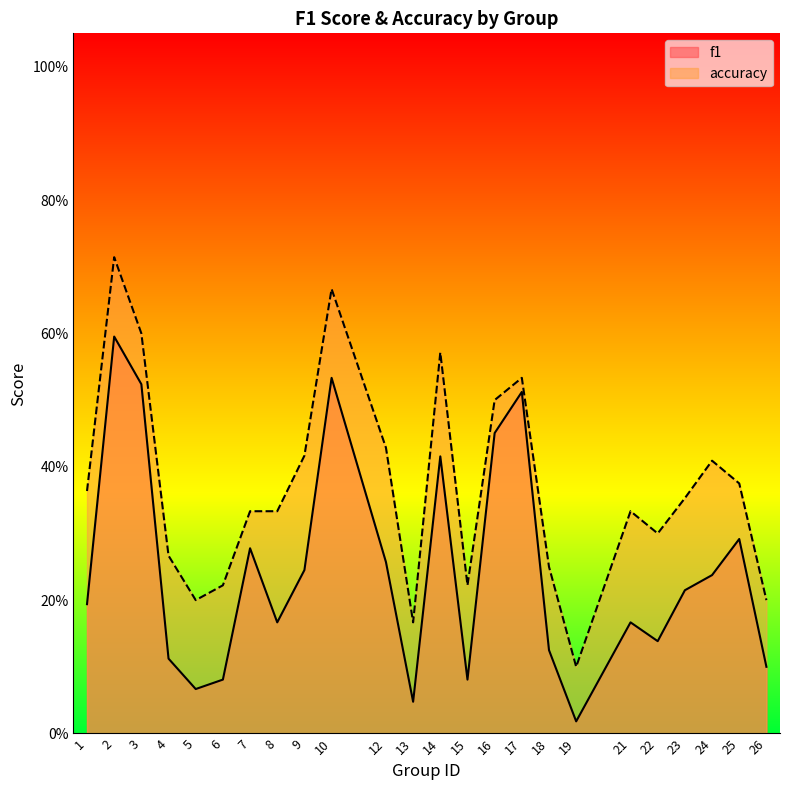

What is the value of the accuracy point at the 12th from the left?

0.2